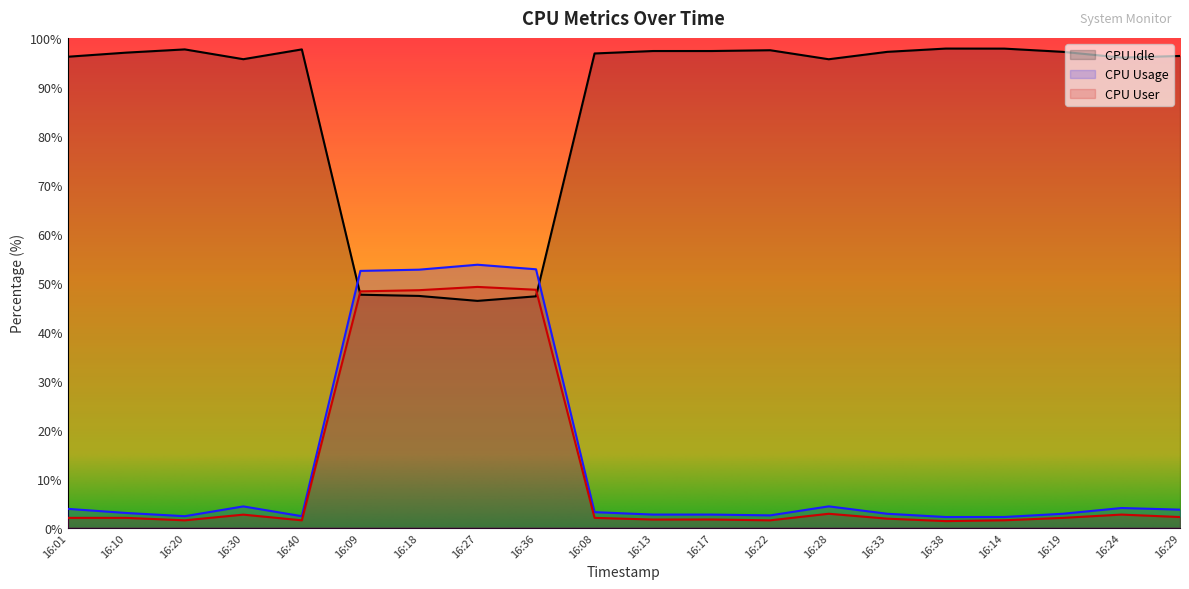

What is the average value of the CPU Idle series?

87.0